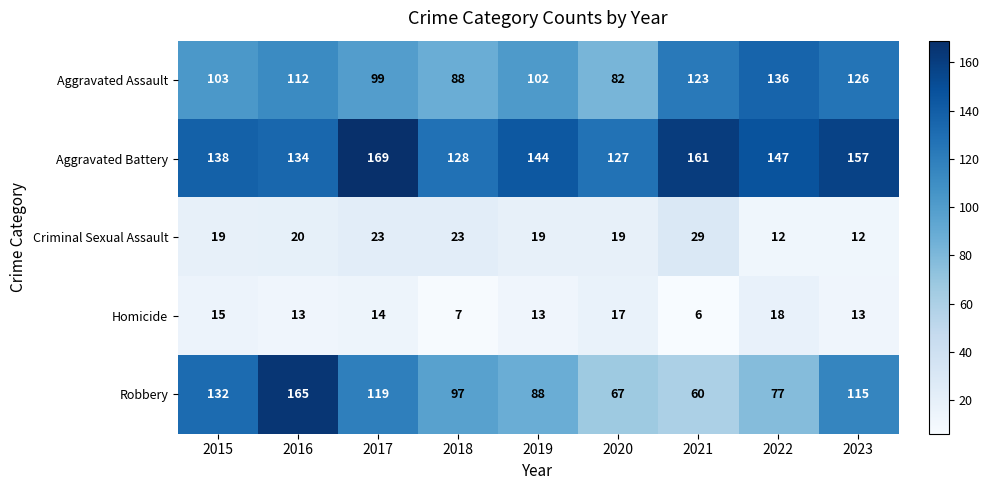

The Aggravated Assault series shows 70 at 2016. True or false?

False